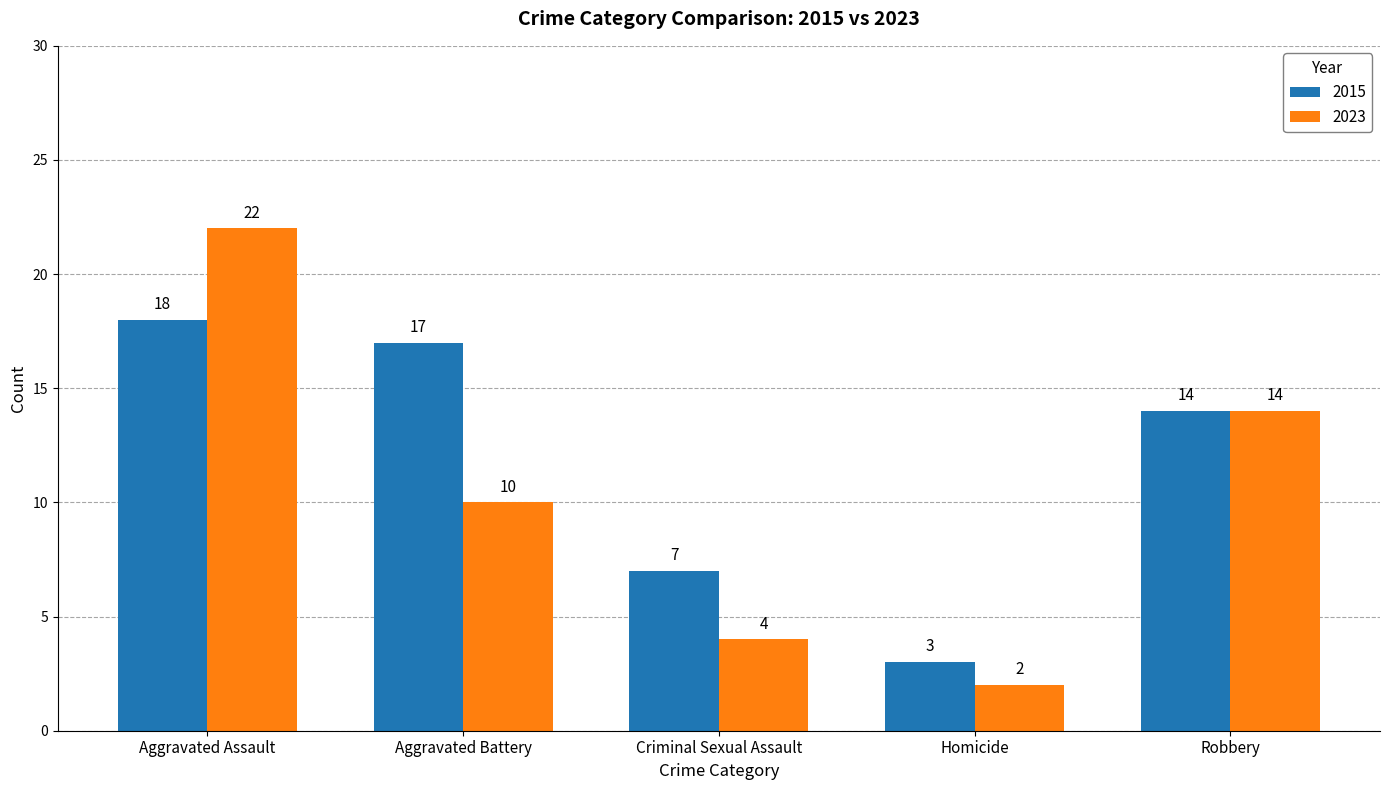

Reading right to left, what are all the values shown in this chart?

2015: 14	3	7	17	18
2023: 14	2	4	10	22